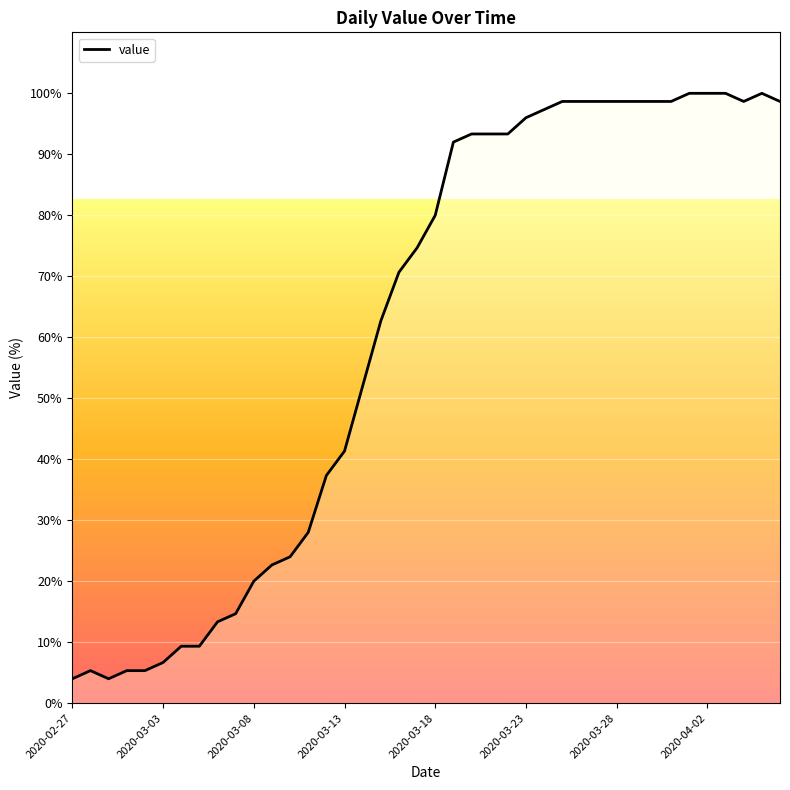

What is the maximum value shown in the chart?

100.0